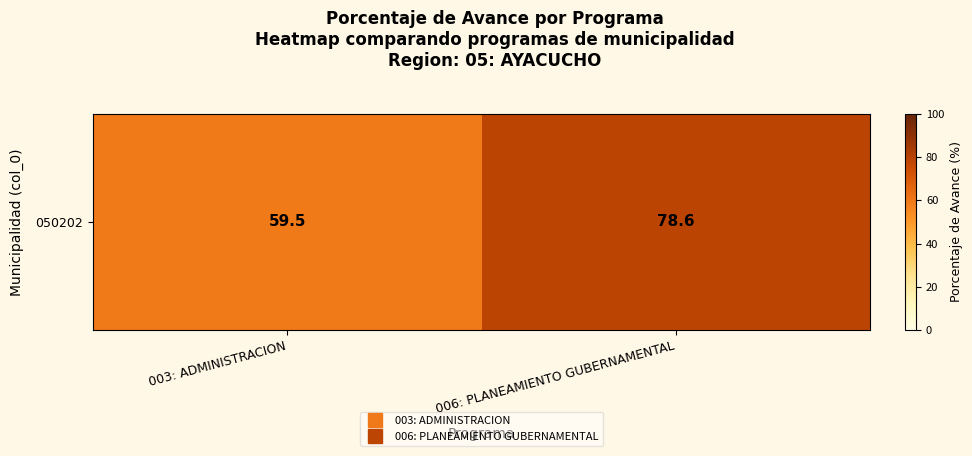

List the labels in order of value, smallest first.

003: ADMINISTRACION, 006: PLANEAMIENTO GUBERNAMENTAL